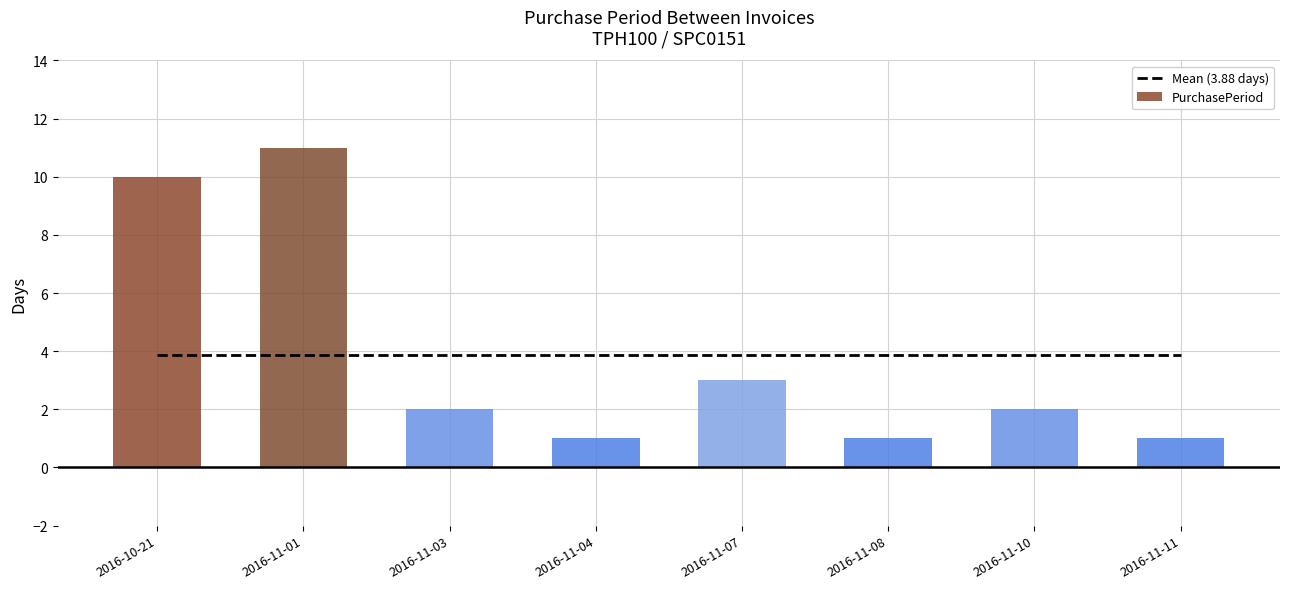

True or false: PurchasePeriod has a value of 0.9 at 2016-11-03.

False